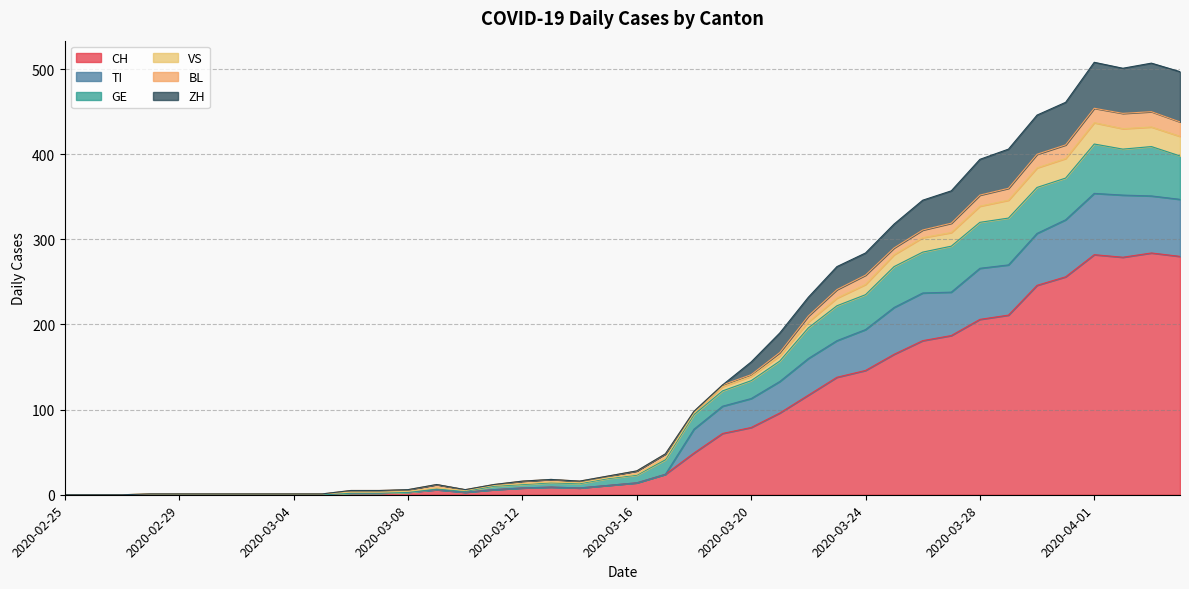

The value of CH at 2020-03-02 is 98. True or false?

False